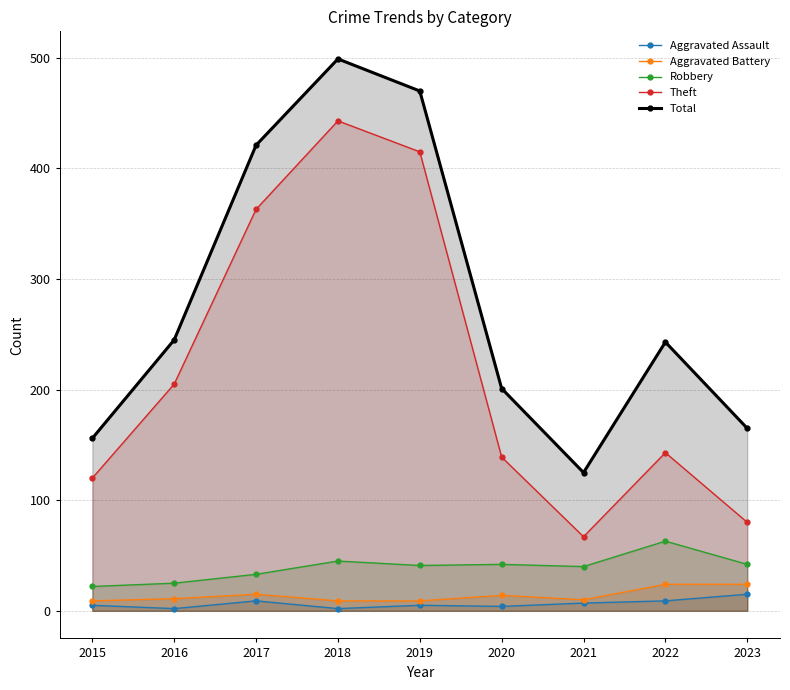

What is the value of the Aggravated Assault point at the 7th from the left?

7